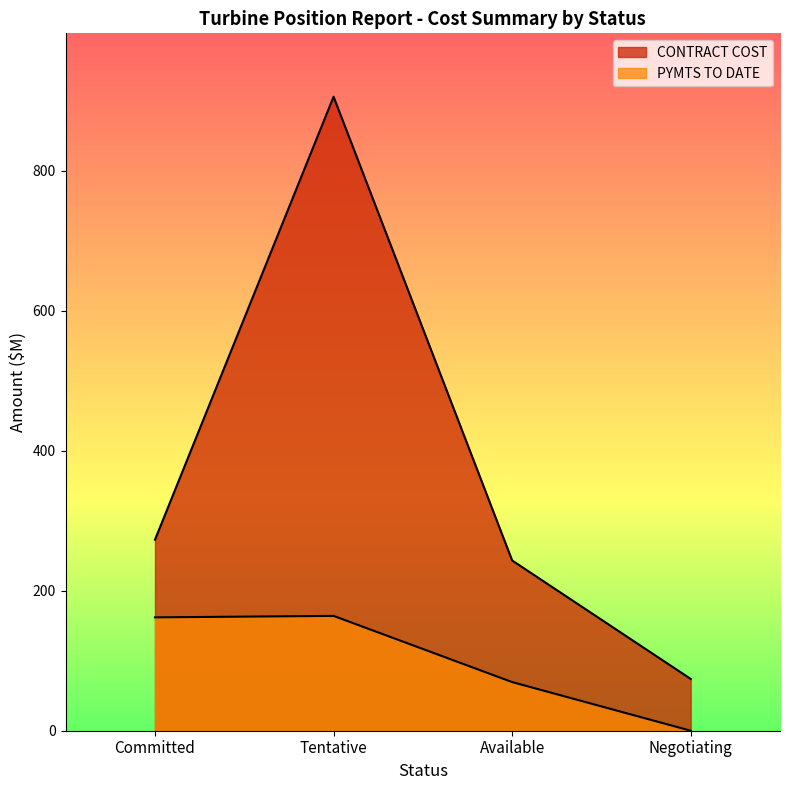

How many data points in PYMTS TO DATE are above 162?

1